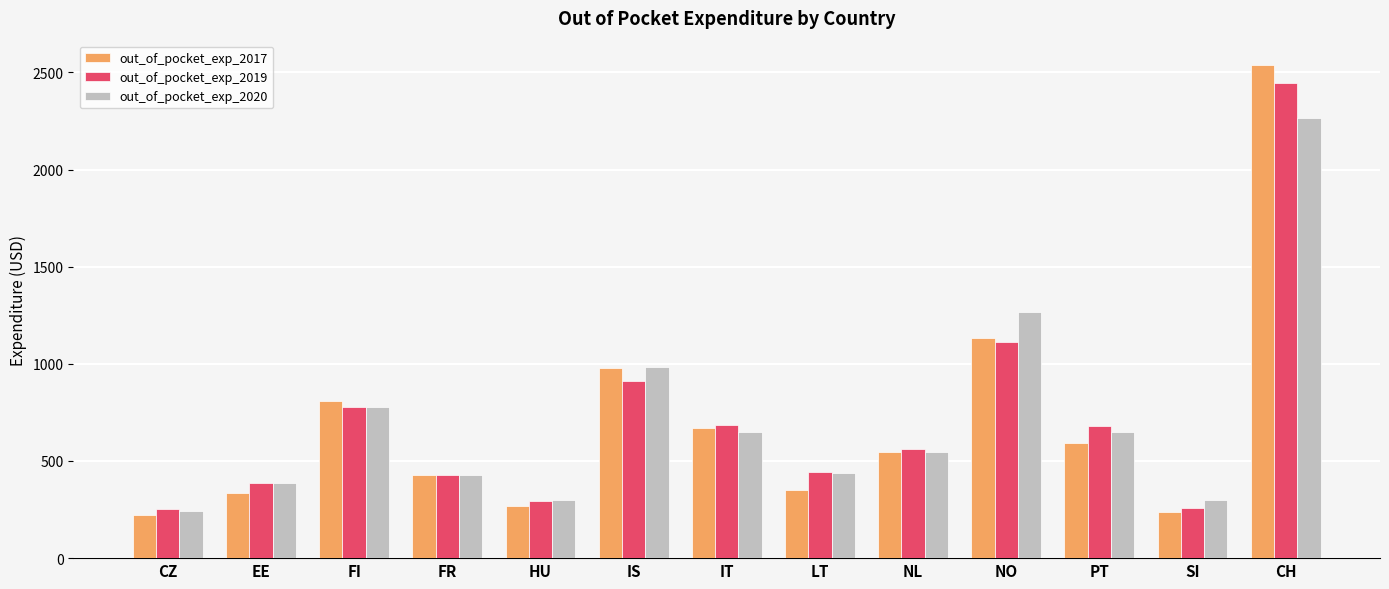

The value of out_of_pocket_exp_2017 at CZ is 221.9. True or false?

True